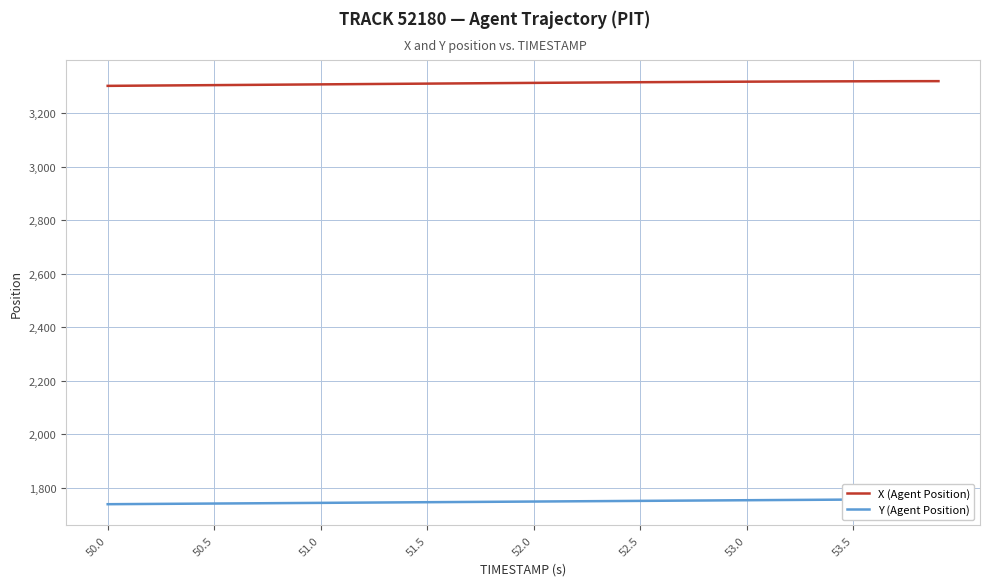

True or false: X (Agent Position) has a value of 1723.7 at 51.5.

False